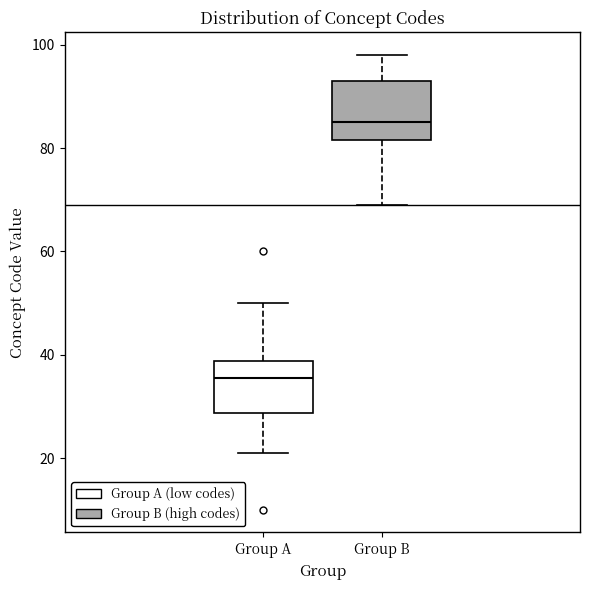

Where does the median line of the box for Group B sit on the y-axis? The values are not printed on the chart, so give them approximately, as read against the axis.

86